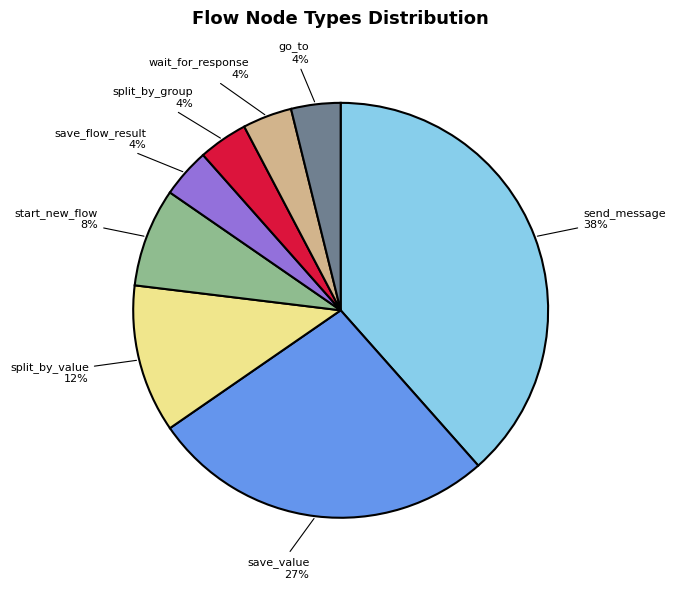

What percentage is the split_by_value slice, to the nearest percent?

12%